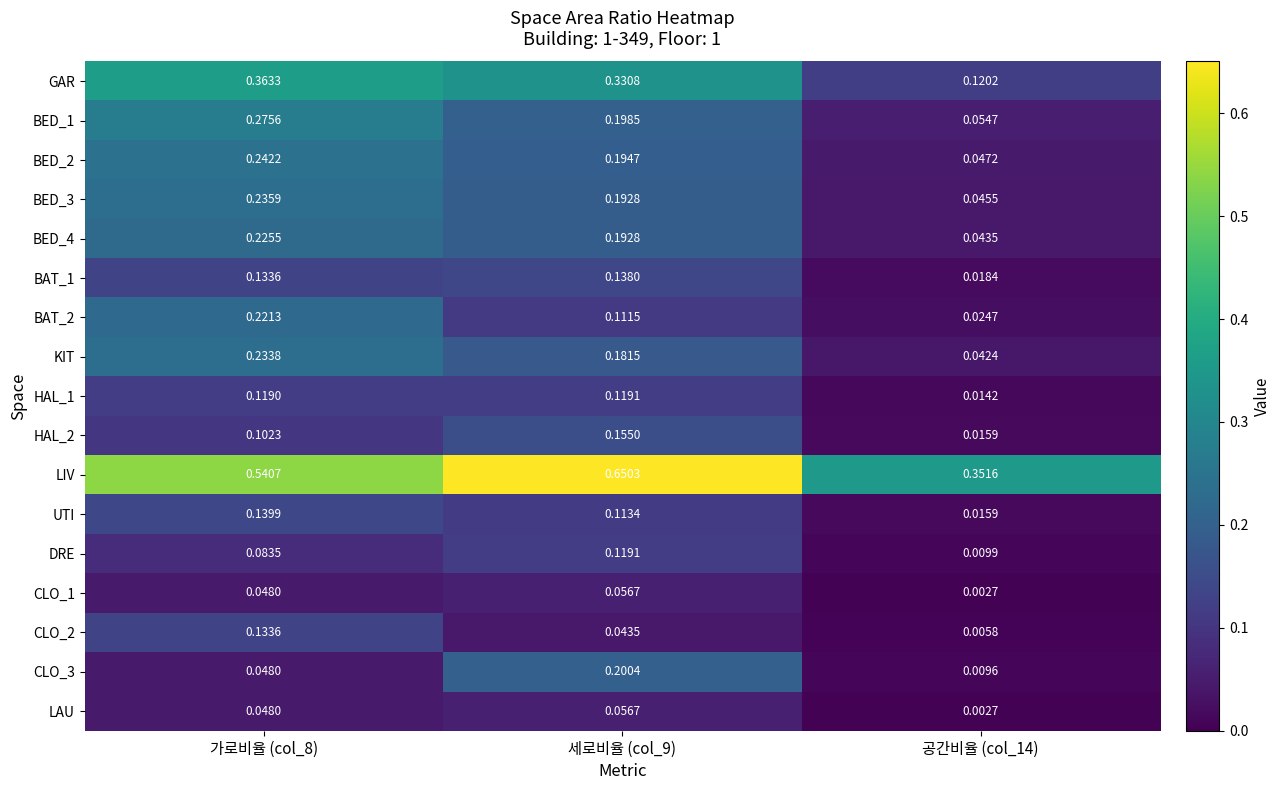

Between 가로비율 (col_8) and 공간비율 (col_14), which series saw the biggest shift?

GAR